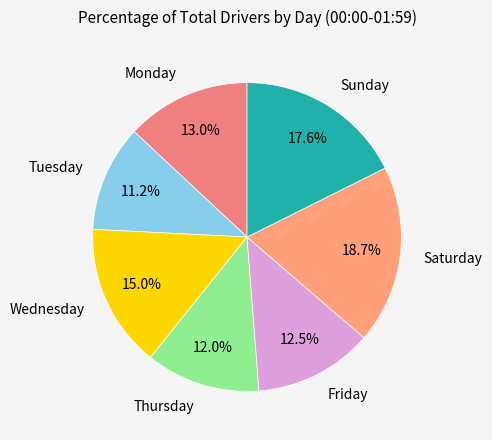

Is Monday the majority of the pie?

No